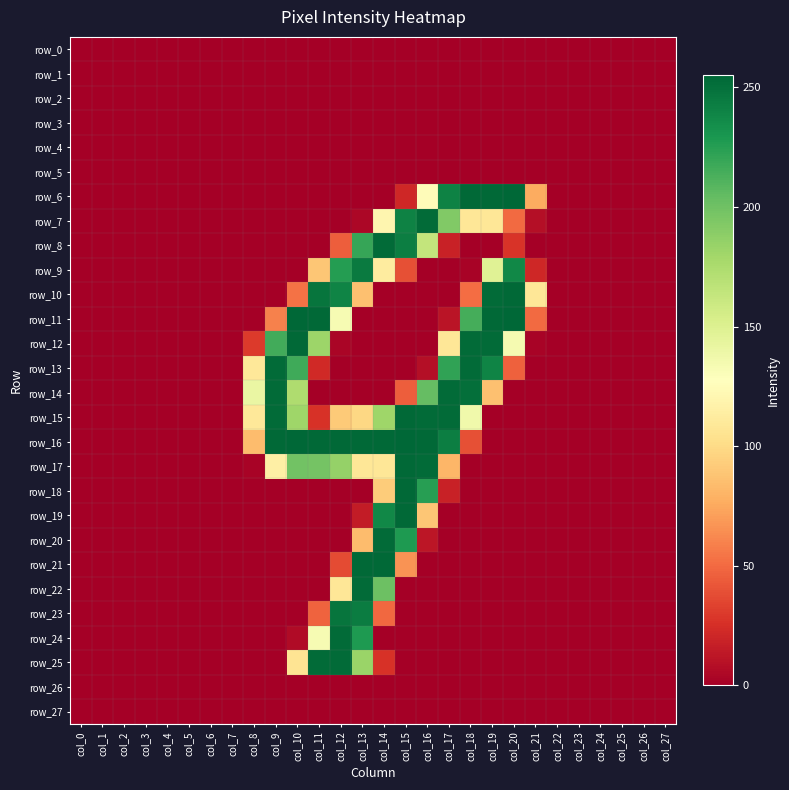

True or false: row_11 has a value of 90 at col_9.

False